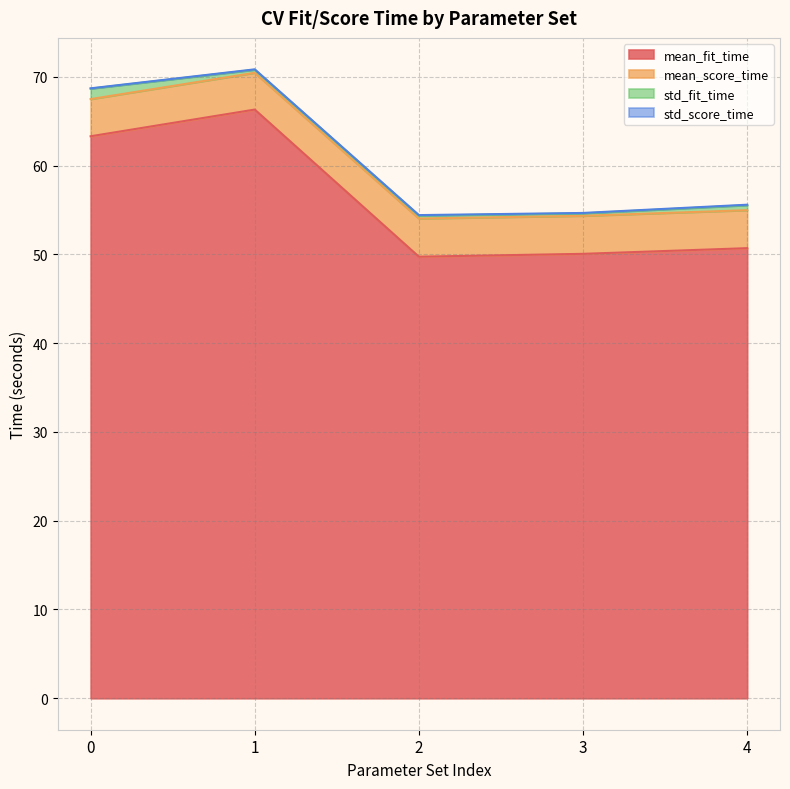

The mean_fit_time series shows 83.7 at 0. True or false?

False